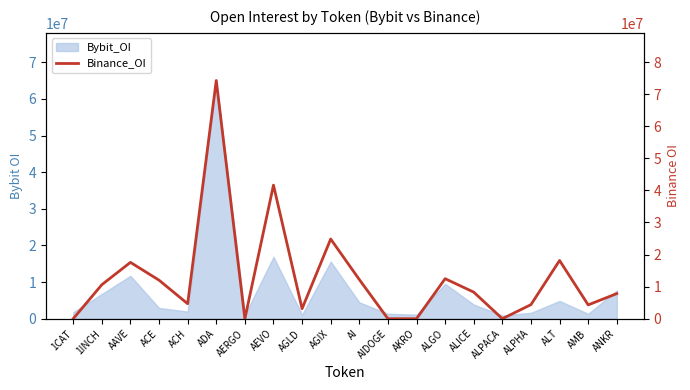

List the labels in order of value, largest first.

ADA, AEVO, AGIX, ALT, AAVE, ALGO, AI, ACE, 1INCH, ALICE, ANKR, ACH, ALPHA, AMB, AGLD, 1CAT, AERGO, AIDOGE, AKRO, ALPACA